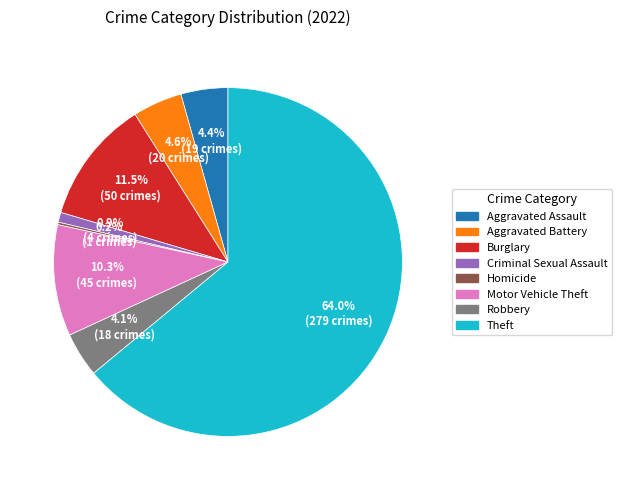

To the nearest percent, what is the difference between the largest and smallest slice percentages?

64%